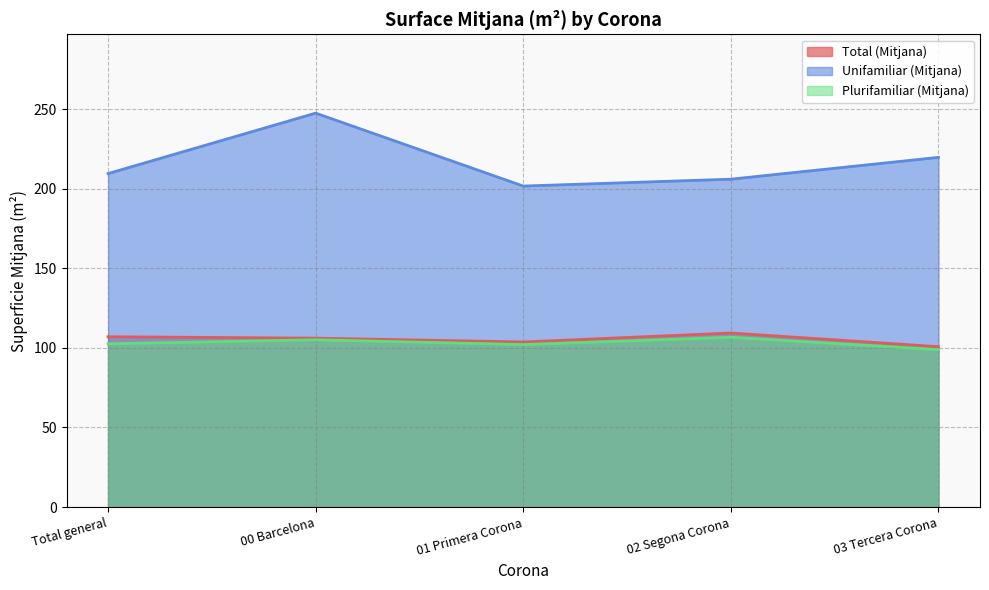

True or false: Total (Mitjana) and Plurifamiliar (Mitjana) intersect in this chart.

False